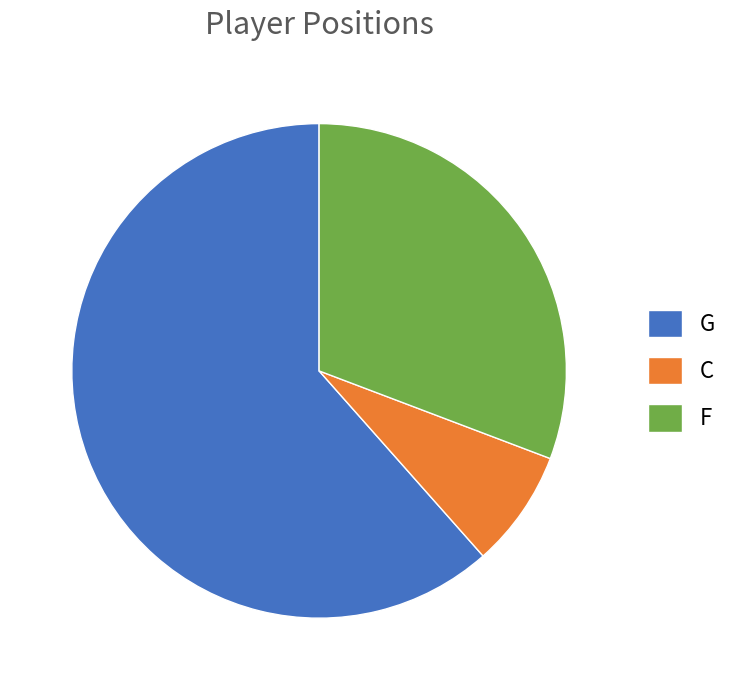

Is it true that F is 22% of the pie?

False